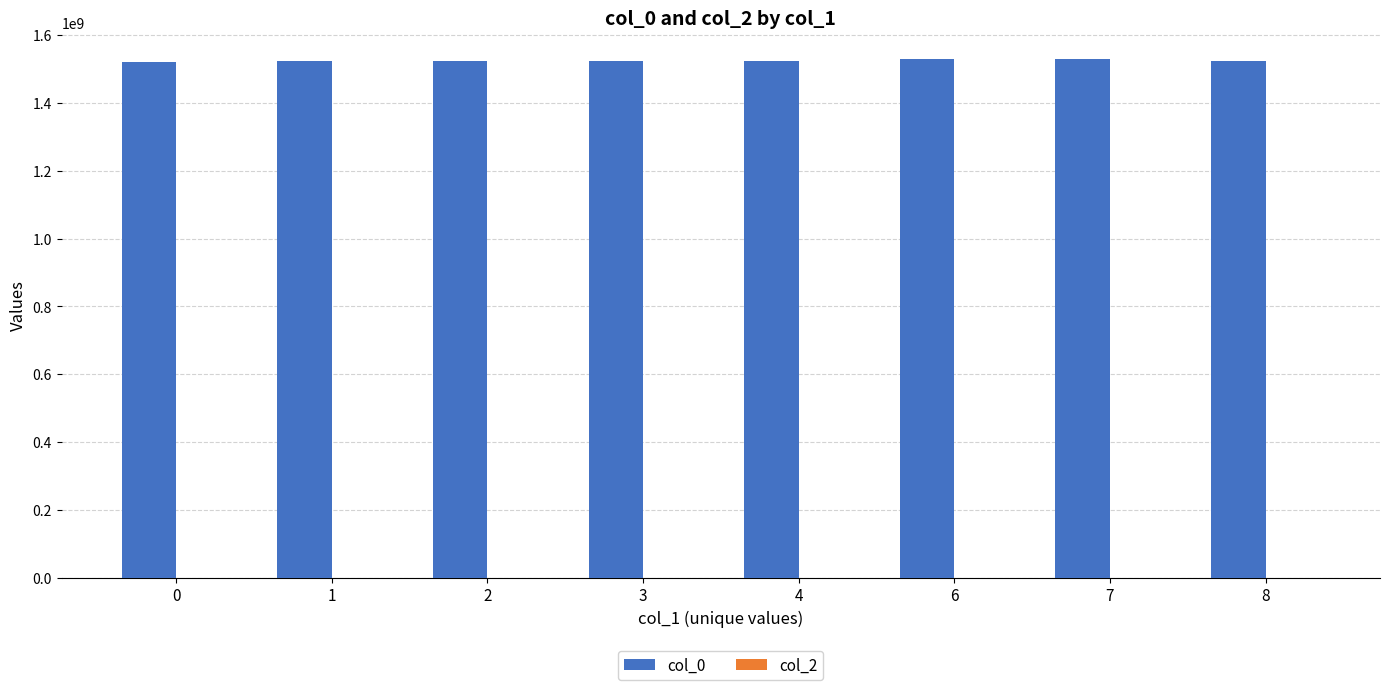

Approximately how many times larger is the value at 3 compared to 0?

1.0